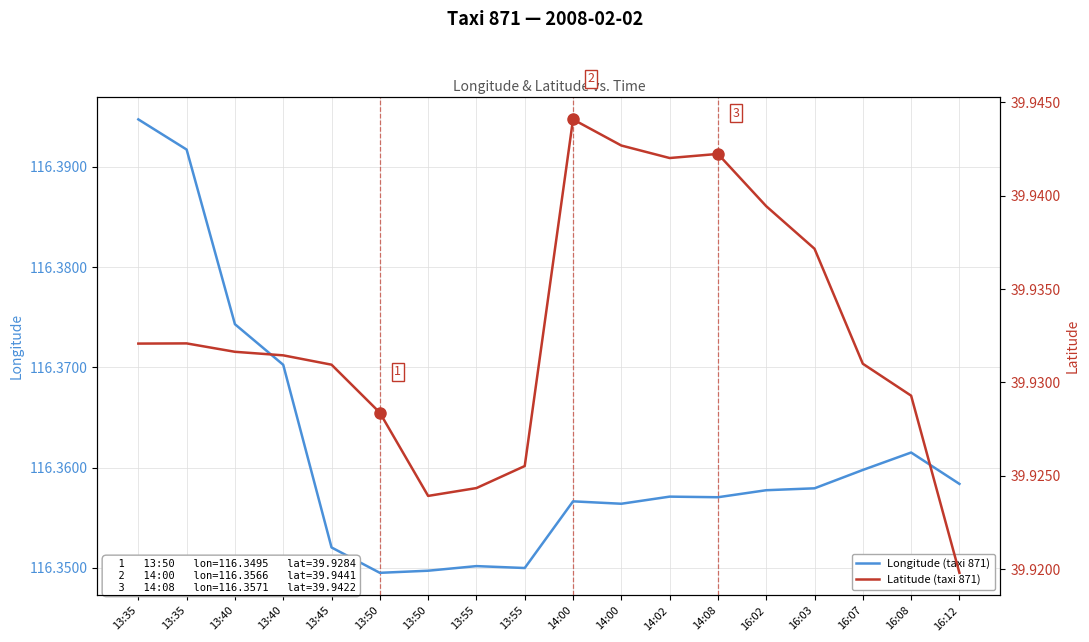

How many distinct data groups are displayed?

2